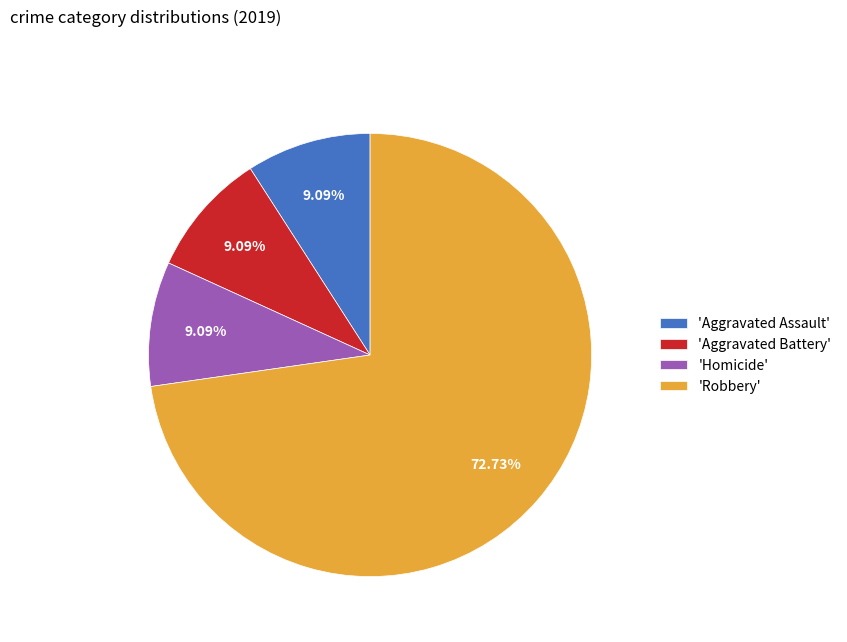

Which category has the biggest portion of the pie?

'Robbery'